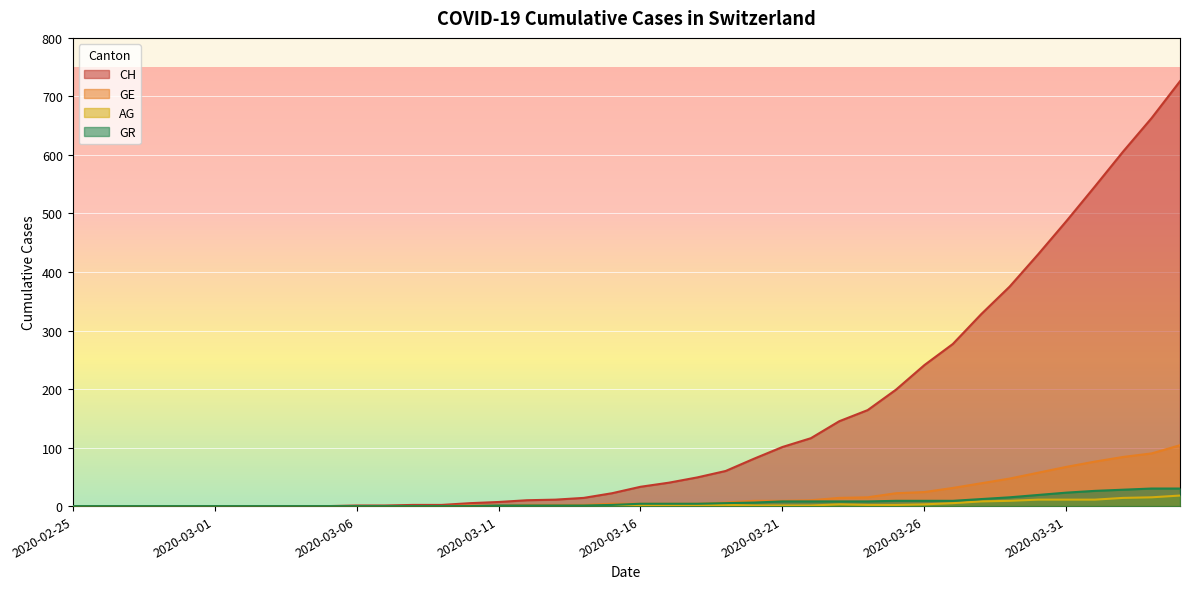

What position from the right is 2020-03-13?

23